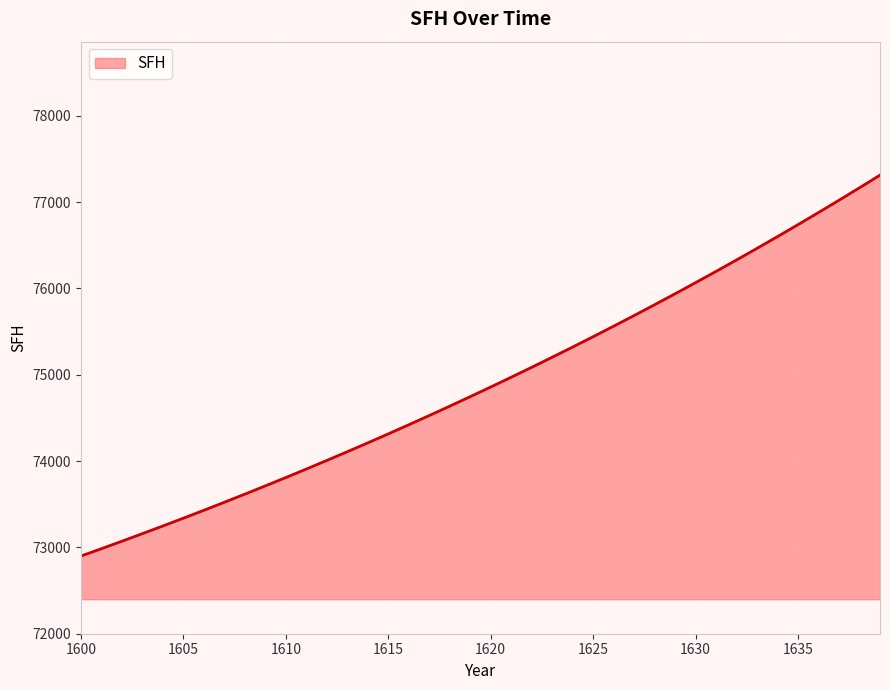

What is the difference between the maximum and minimum values?

4412.5